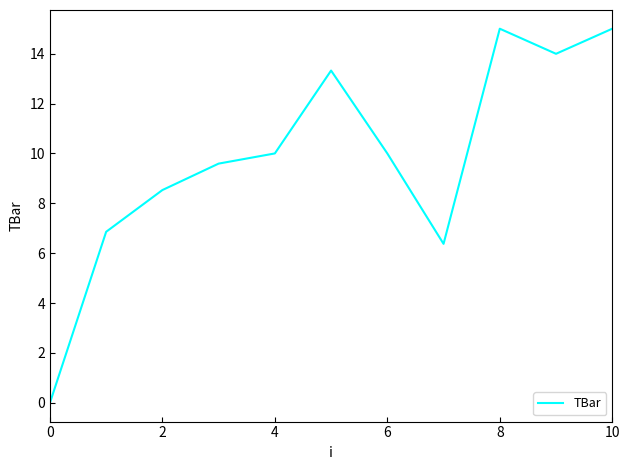

How many lines are shown in the chart?

1